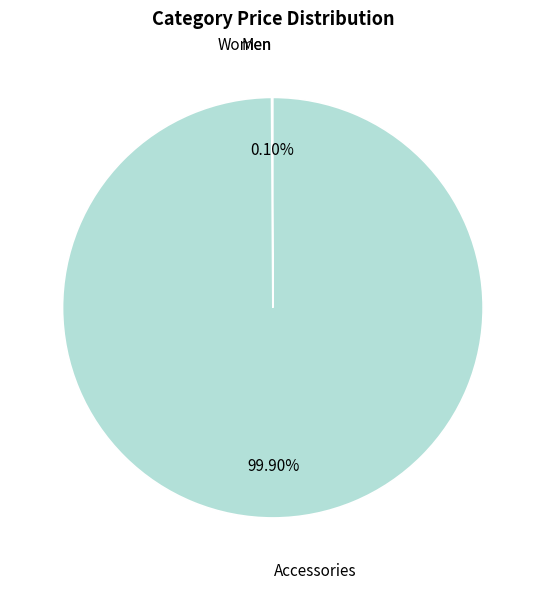

Which slice is the largest?

Accessories